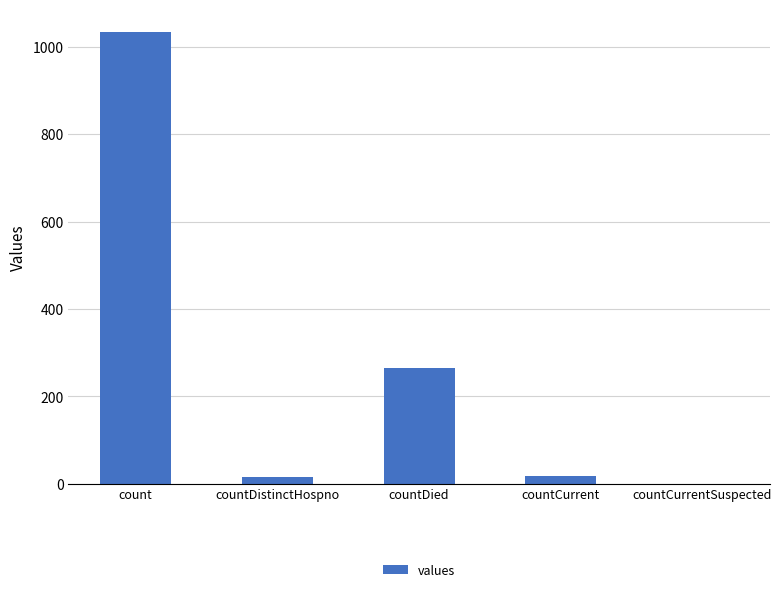

What is the greatest value displayed?

1034